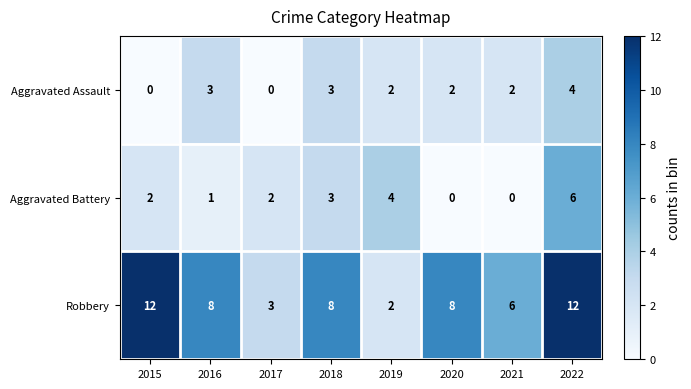

How many categories are shown in the chart?

8